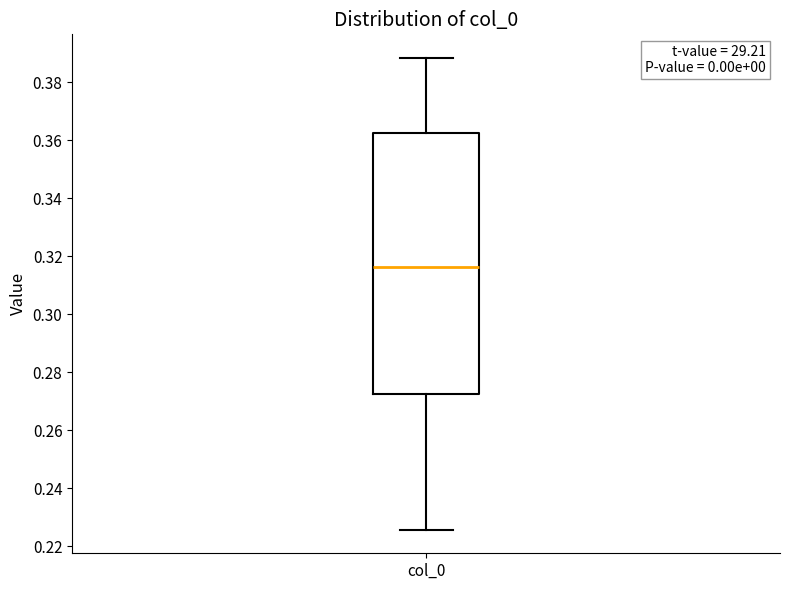

Where does the lower whisker of the box for col_0 end on the y-axis? The values are not printed on the chart, so give them approximately, as read against the axis.

0.226